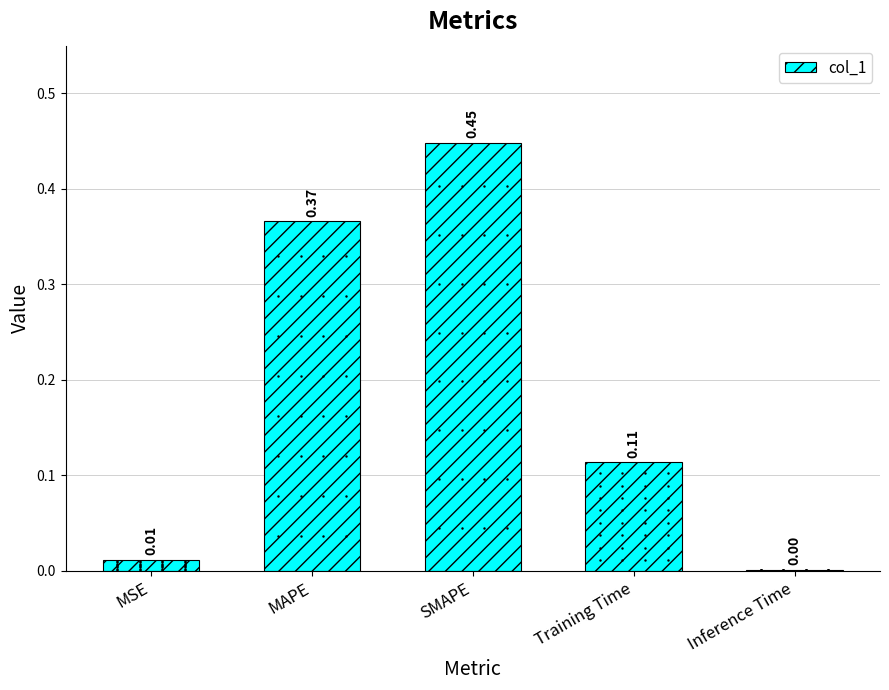

Where is the data nearest to the value 0?

Inference Time